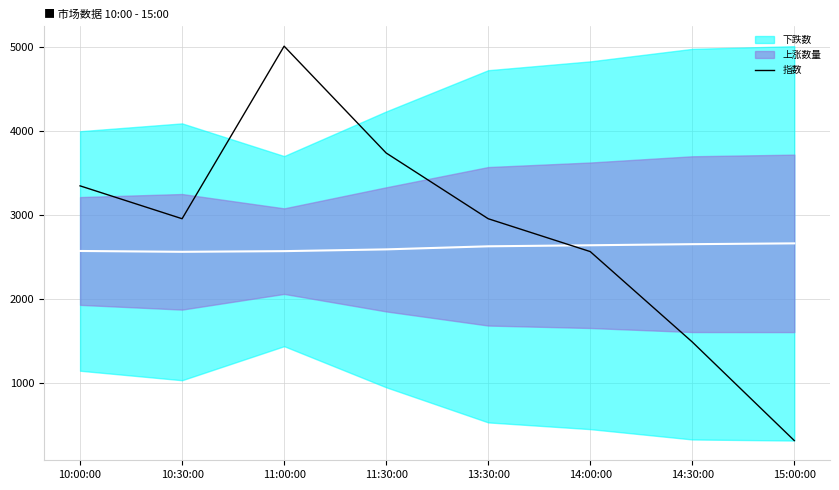

What value does the data have at 14:30:00?

1486.5